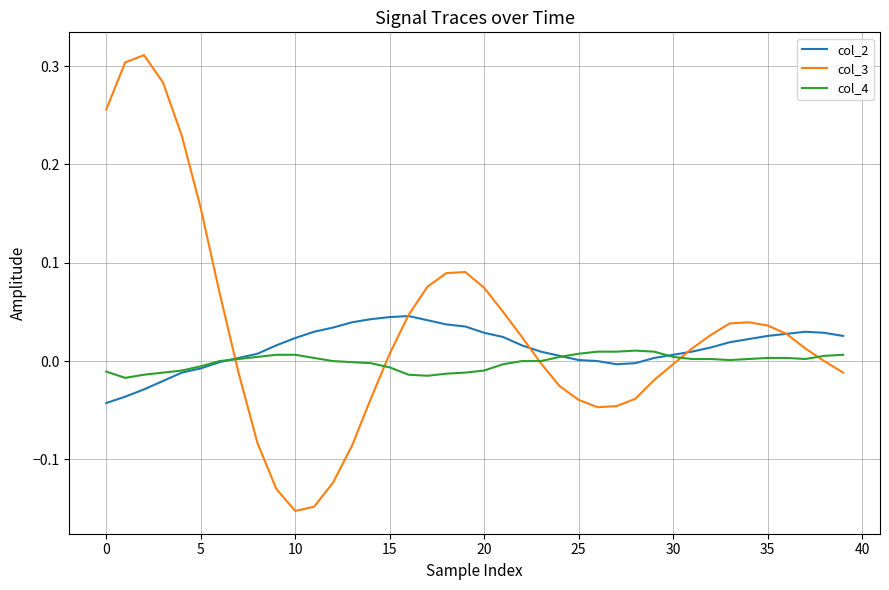

Which series has the largest range (max minus min)?

col_3